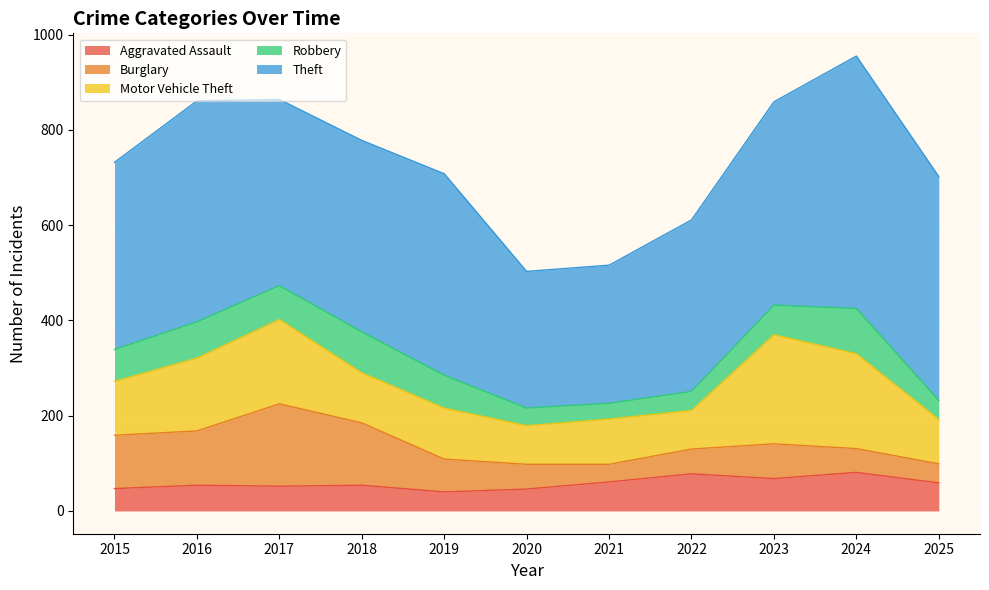

At how many categories does at least one series exceed 445?

3